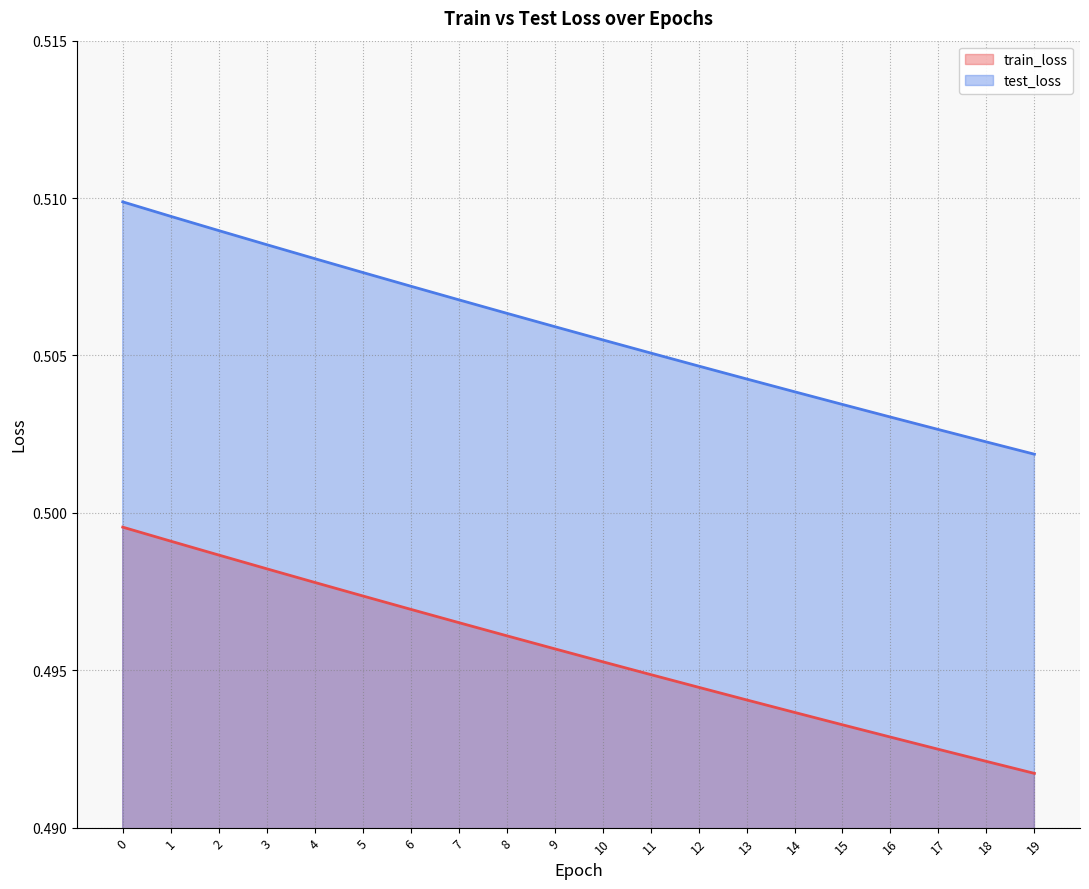

The train_loss series shows 0.2 at 15. True or false?

False